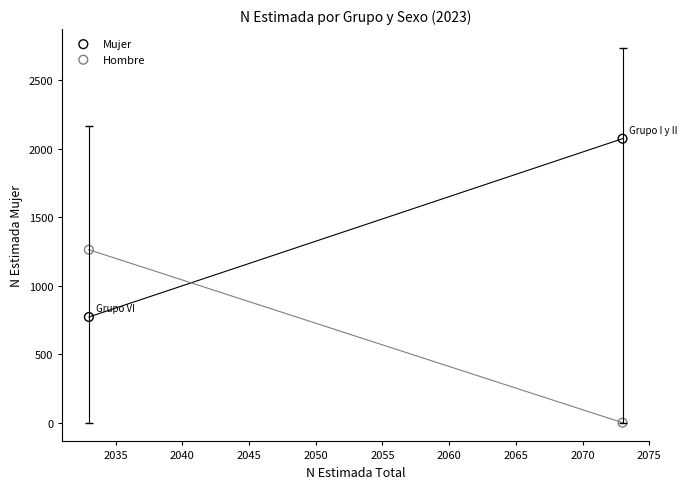

Across all data points, what is the range of X values (max minus min)?

40